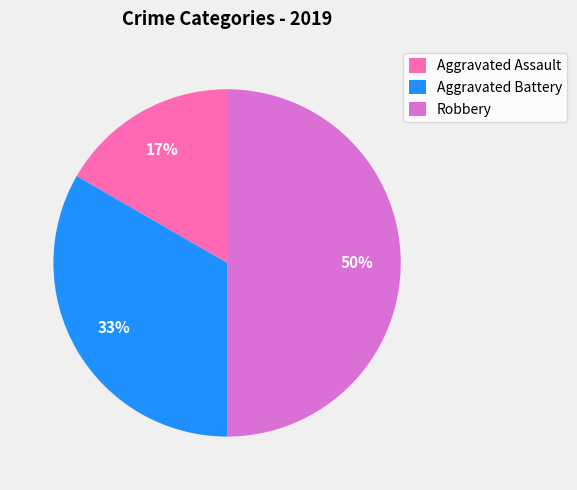

What is the largest slice in the pie chart?

Robbery